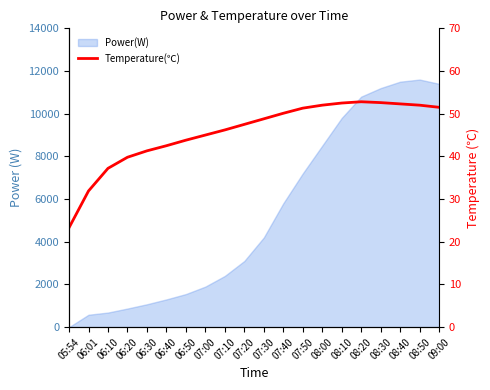

Reading left to right, transcribe all the data shown in this chart.

05:54=23.3	06:01=31.9	06:10=37.2	06:20=39.8	06:30=41.3	06:40=42.5	06:50=43.8	07:00=45.0	07:10=46.2	07:20=47.5	07:30=48.8	07:40=50.1	07:50=51.3	08:00=52.0	08:10=52.5	08:20=52.8	08:30=52.6	08:40=52.3	08:50=52.0	09:00=51.5